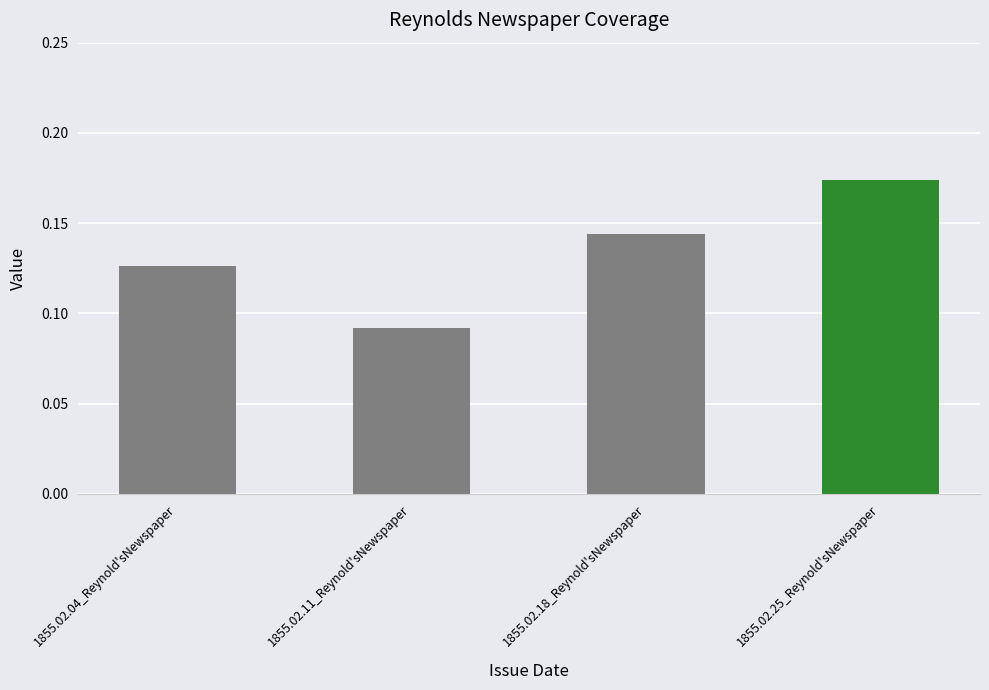

What position from the right is 1855.02.04_Reynold'sNewspaper?

4